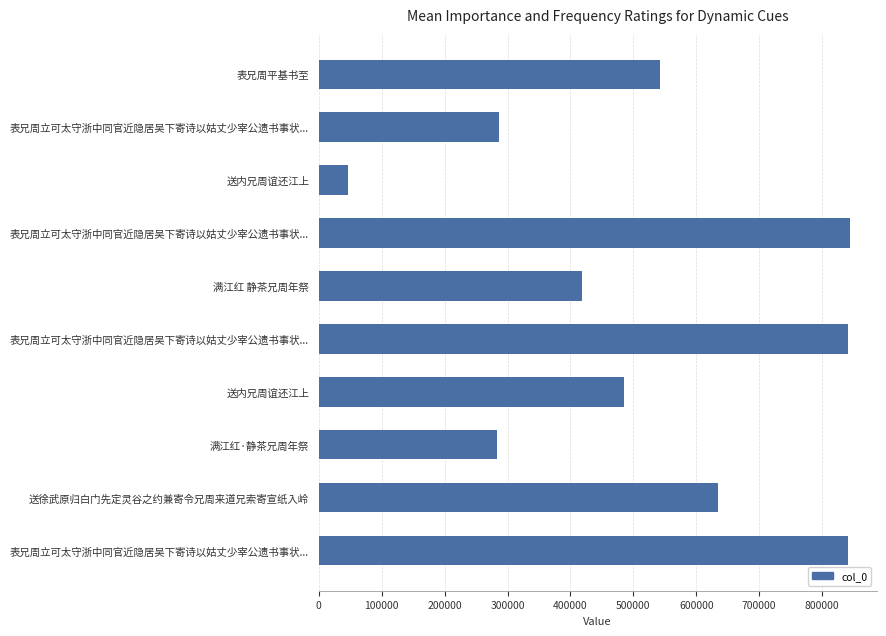

What is the difference between the maximum and second lowest values?

561952